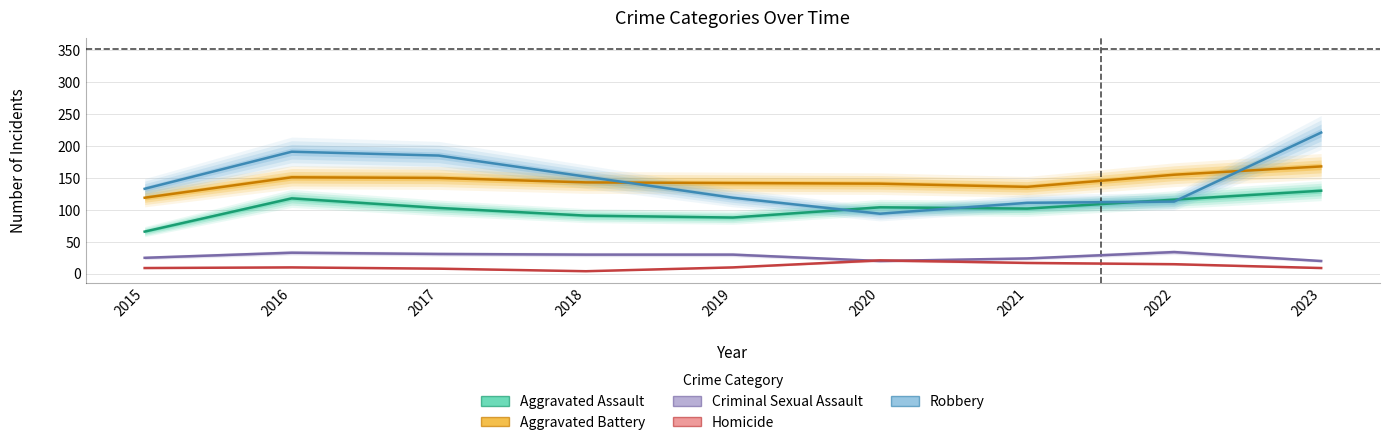

Rank the series at 2022 from highest to lowest value.

Aggravated Battery, Aggravated Assault, Robbery, Criminal Sexual Assault, Homicide